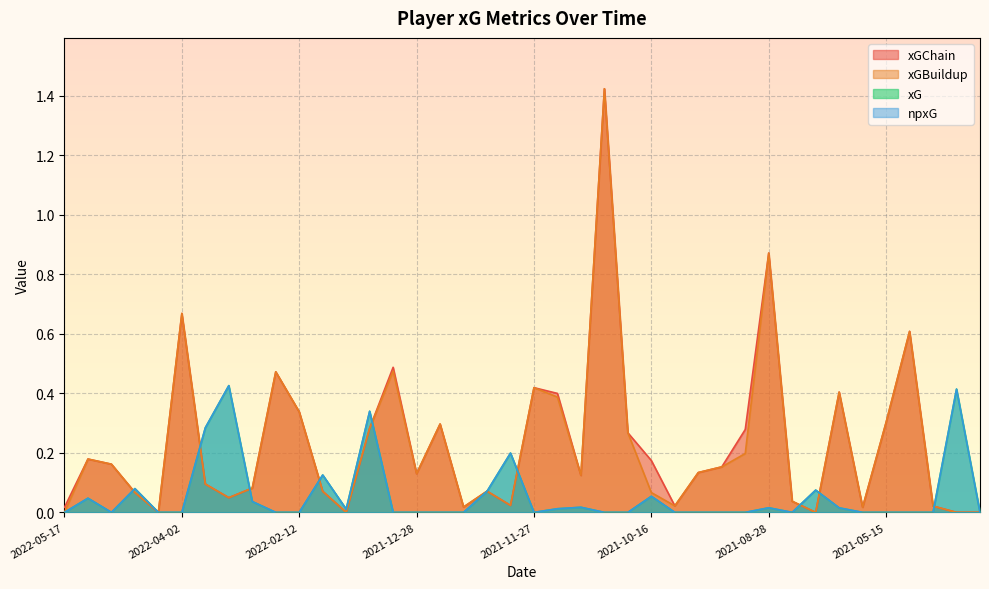

What is the maximum value for npxG?

0.4